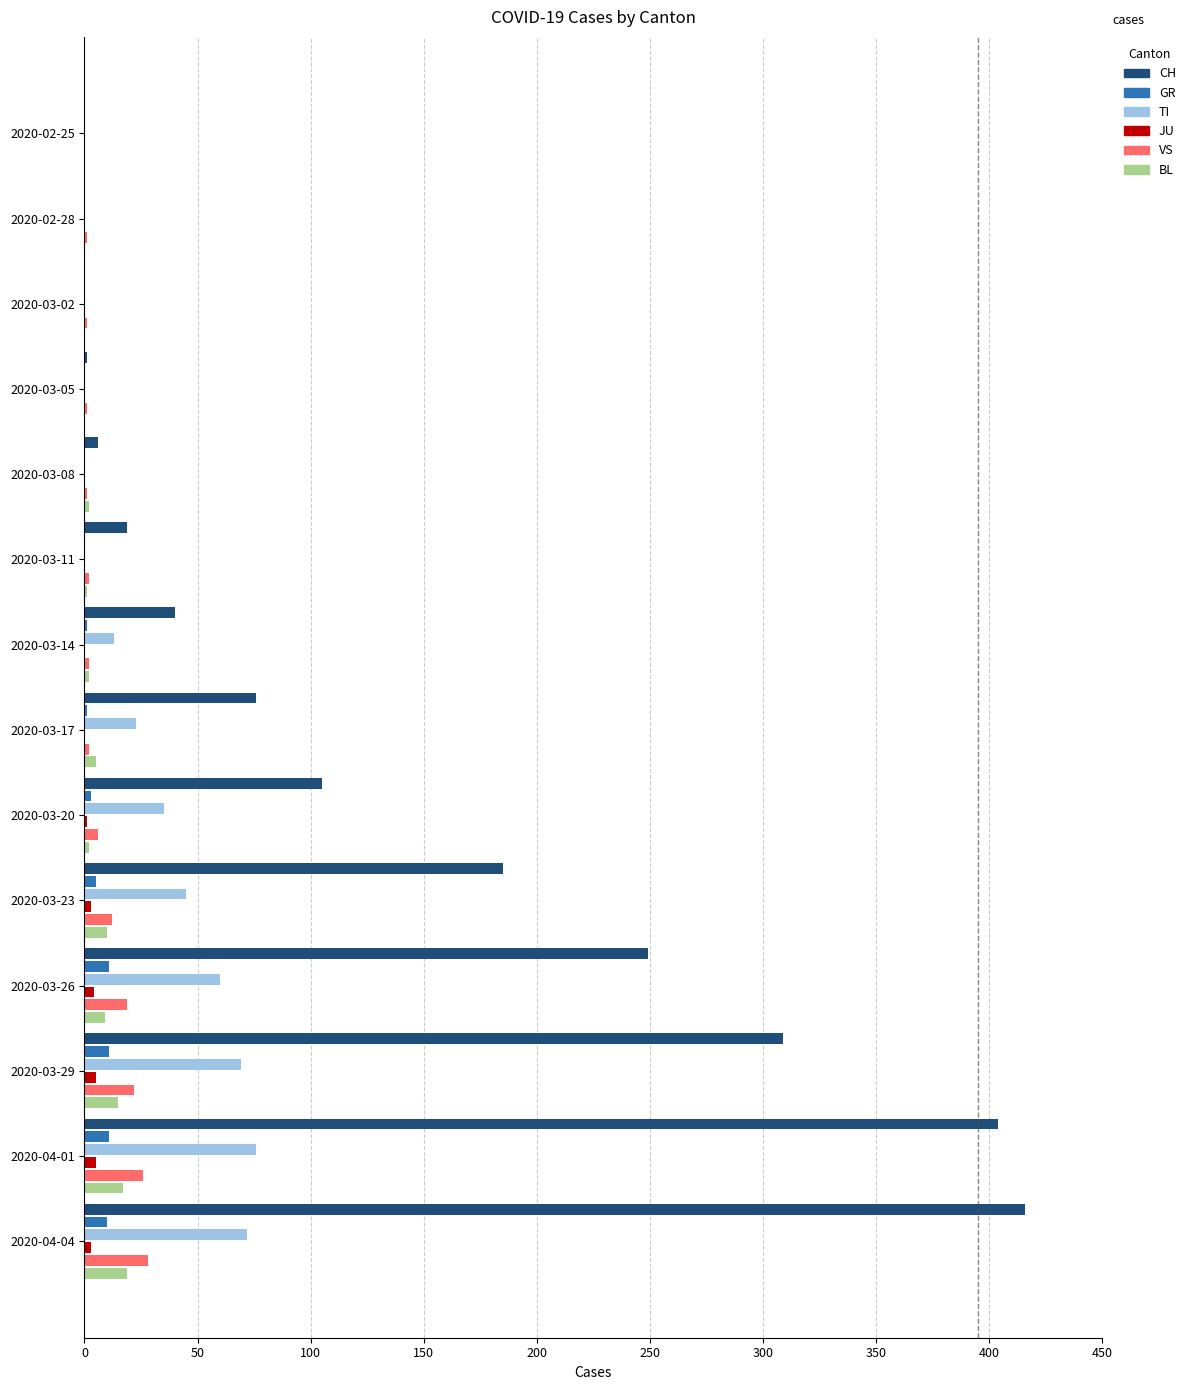

What is the sum of all CH values?

1810